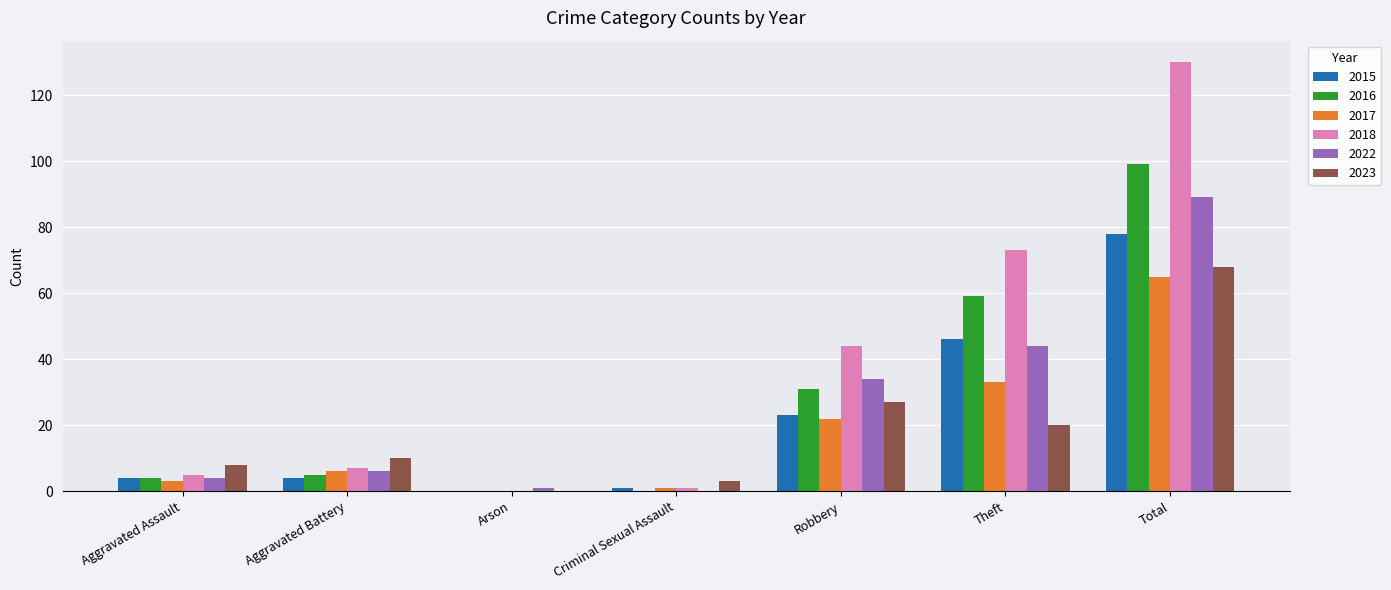

Read the 2018 value at Total.

130